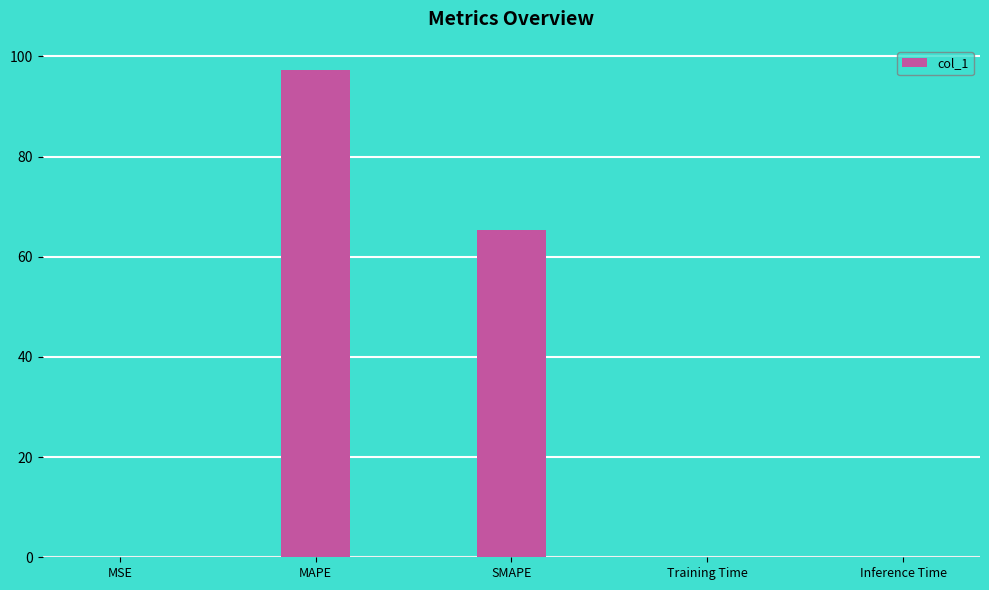

What is the greatest value displayed?

97.2